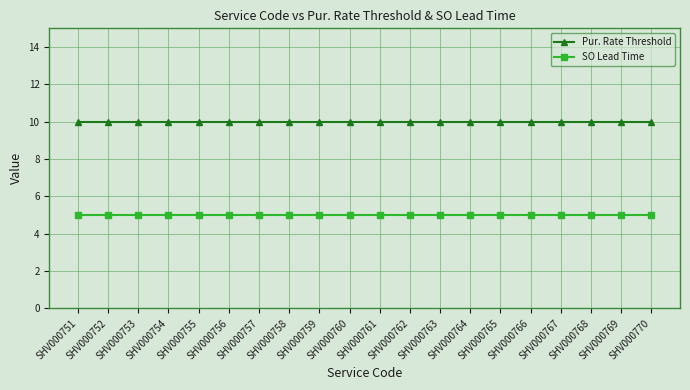

True or false: Pur. Rate Threshold and SO Lead Time intersect in this chart.

False